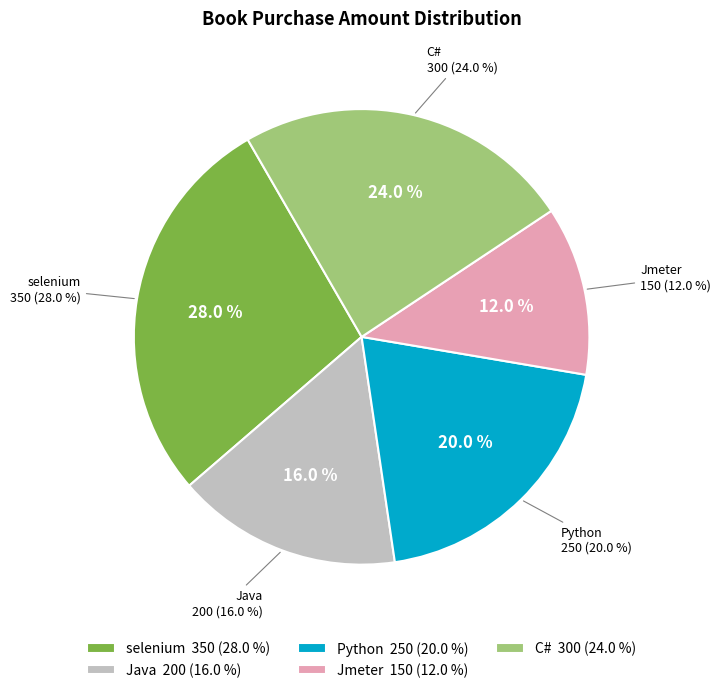

How many segments does this pie chart have?

5